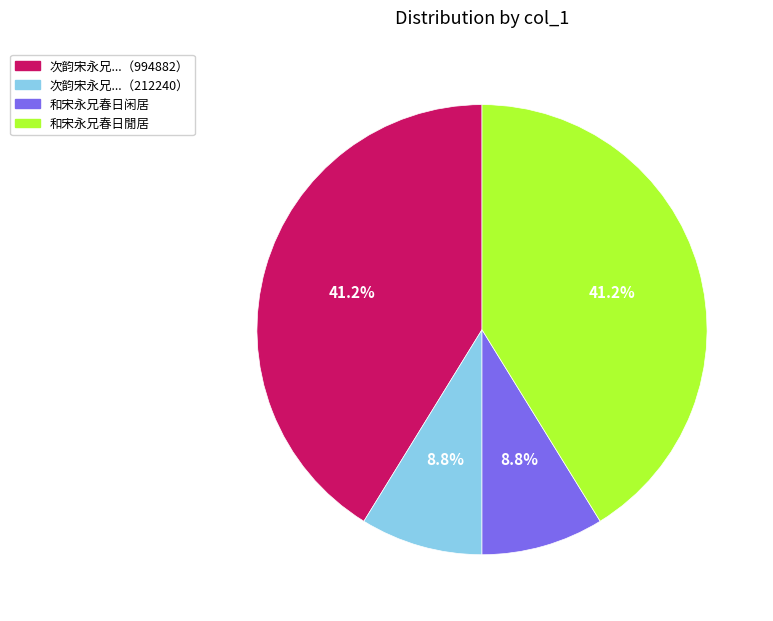

Is there any slice that represents more than half of the pie?

No